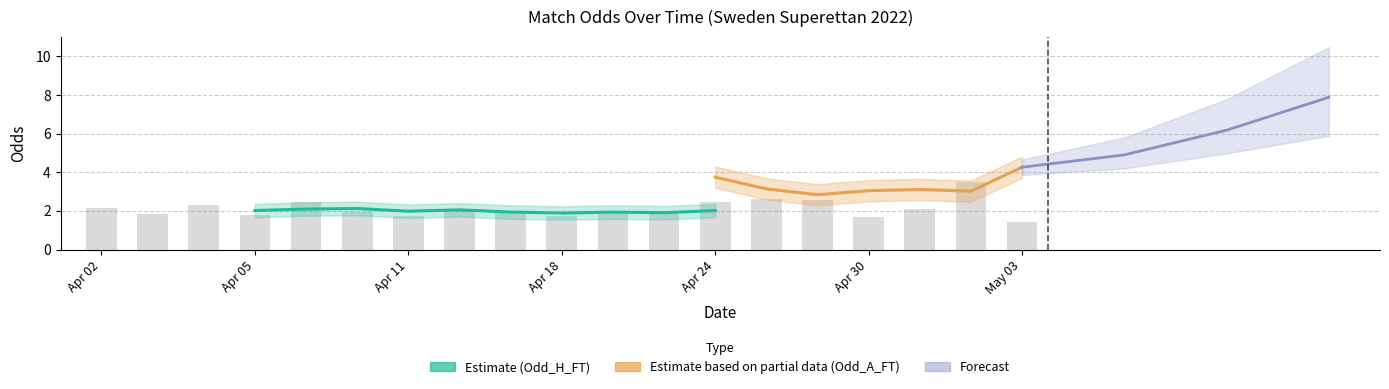

Is the value of XG_Total_Pre at 2022-05-01 greater than the value of Odd_H_FT at 2022-04-23?

No